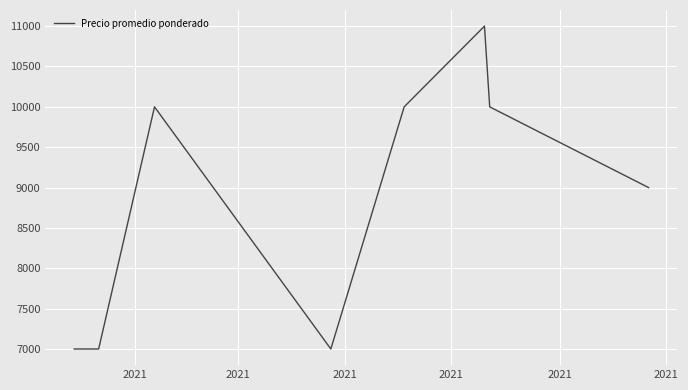

What is the maximum value shown in the chart?

11000